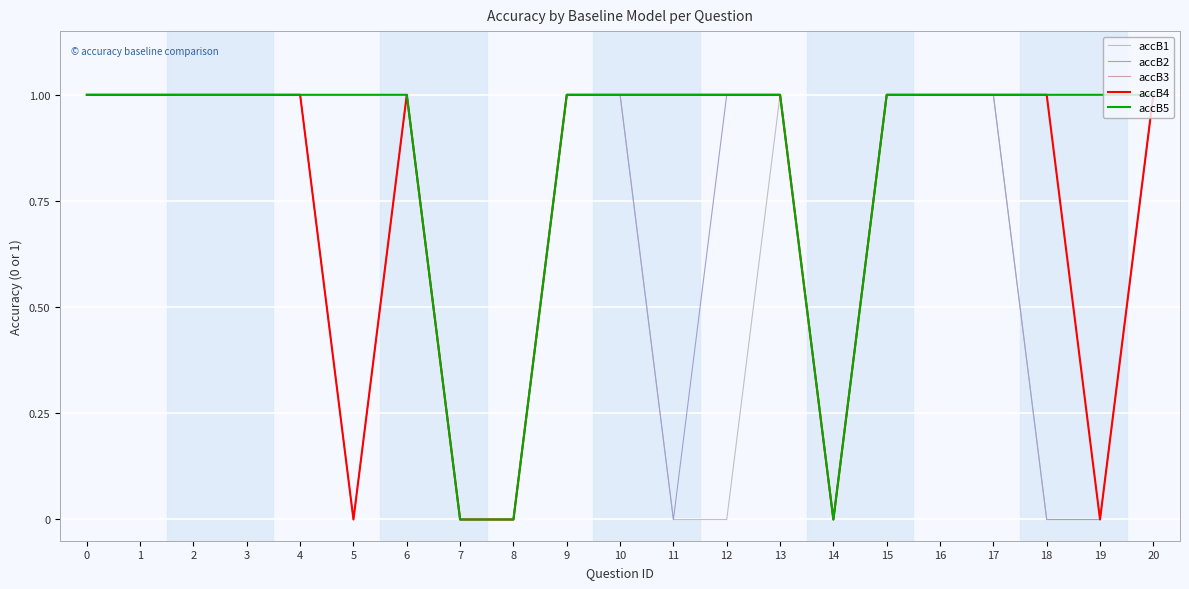

How many interior local valleys does the accB2 series have?

3